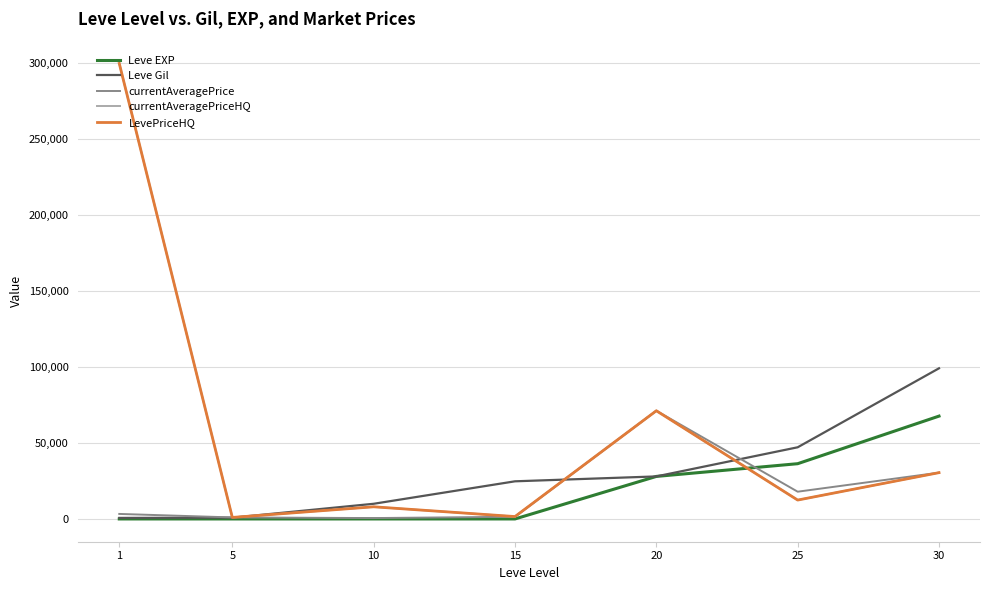

True or false: LevePriceHQ and currentAveragePrice intersect in this chart.

False